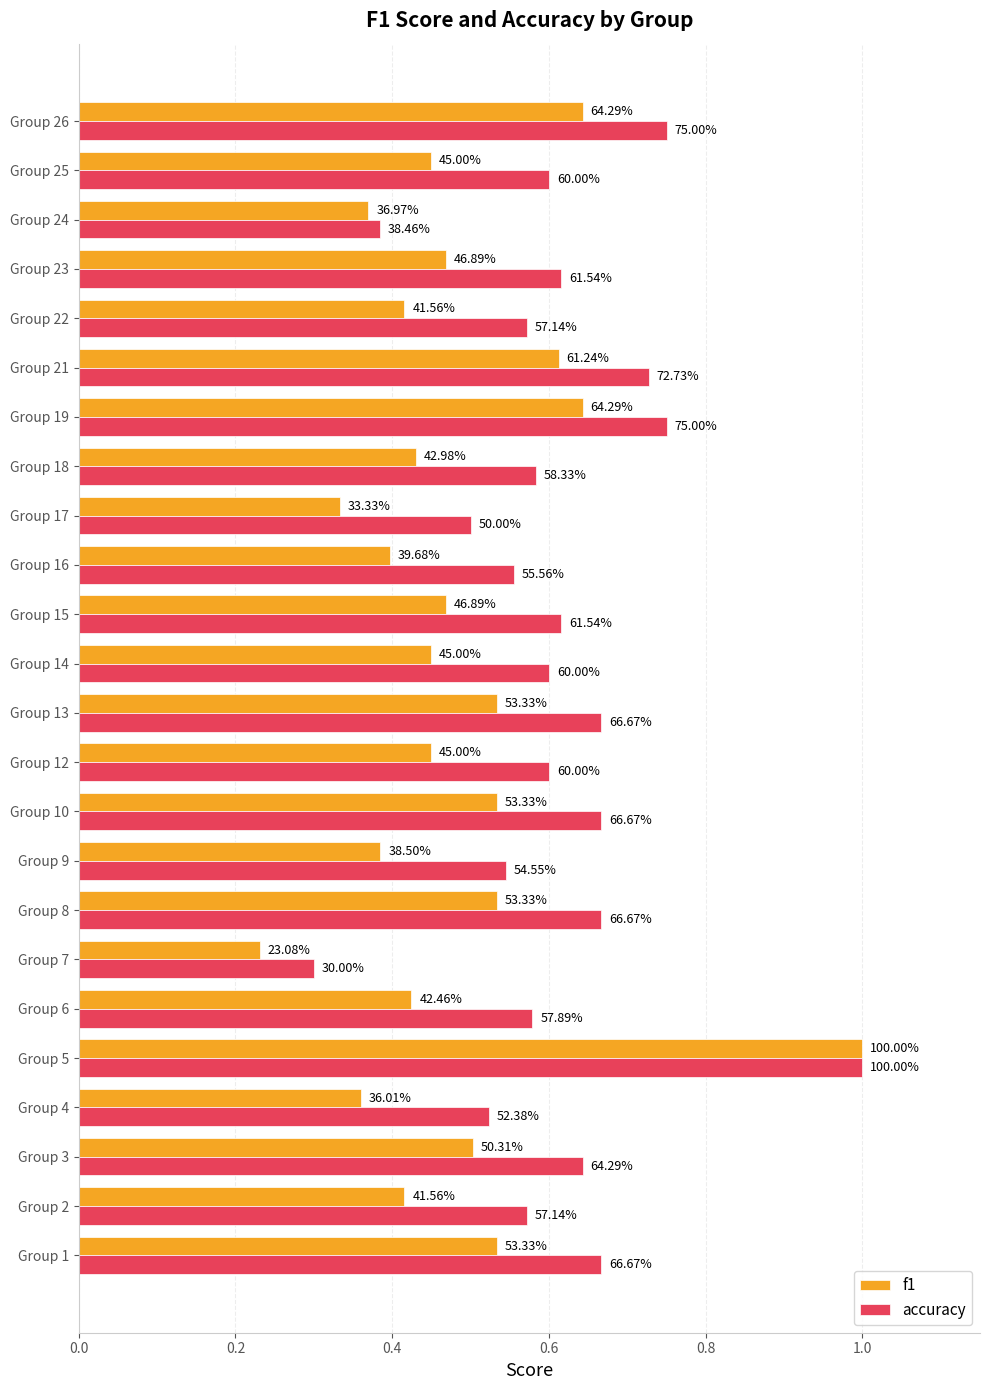

What is the sum of all f1 values?

11.6